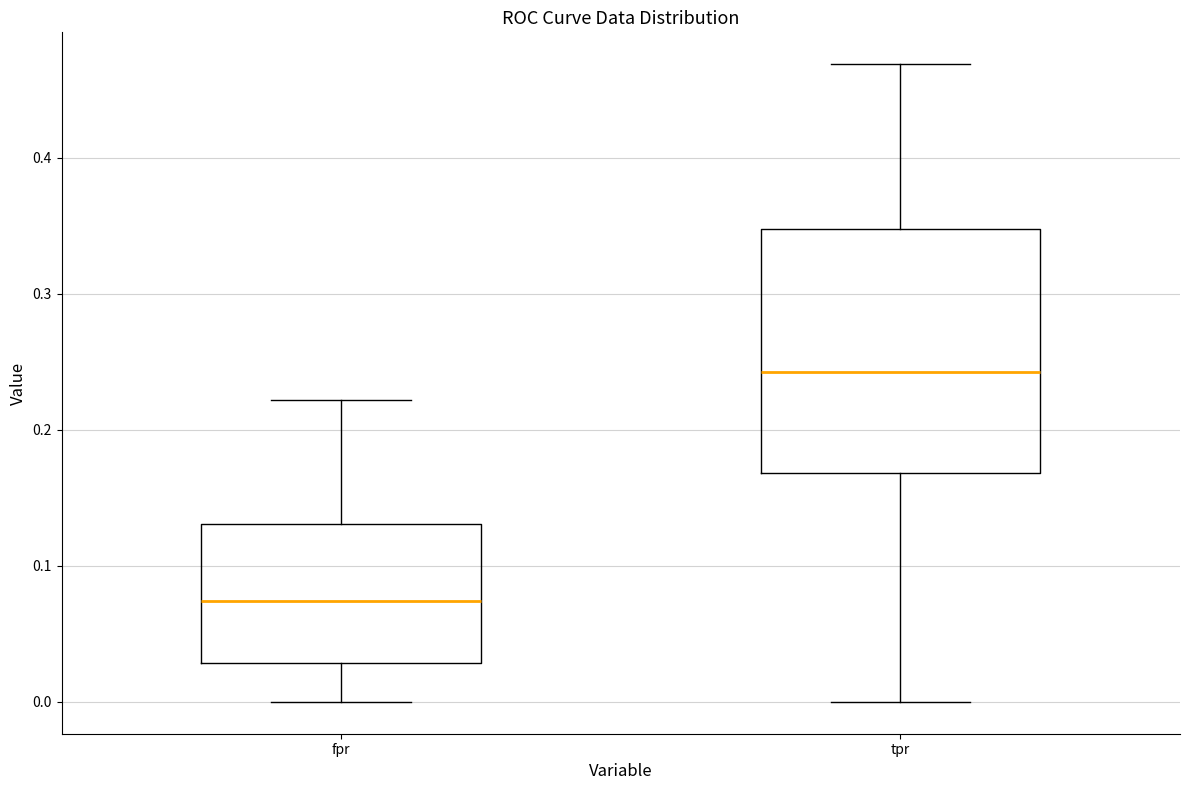

Where does the upper whisker of the box for fpr end on the y-axis? The values are not printed on the chart, so give them approximately, as read against the axis.

0.22